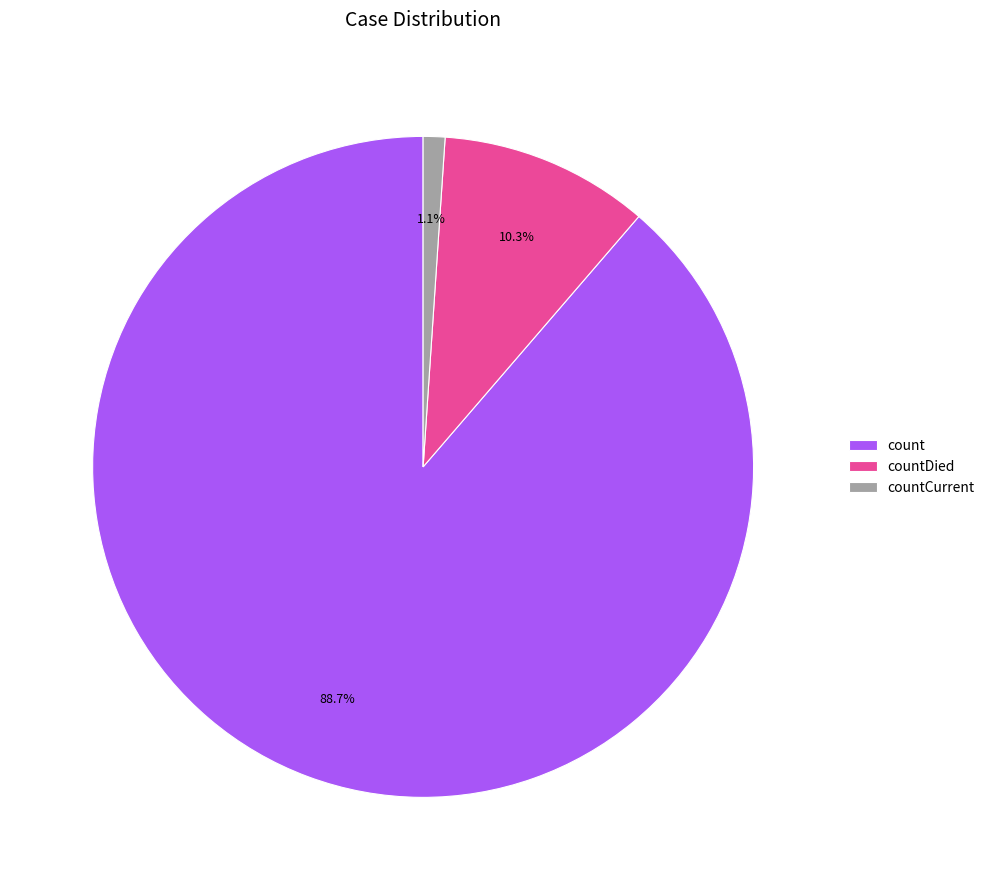

To the nearest percent, what percentage of the pie is countDied?

10%